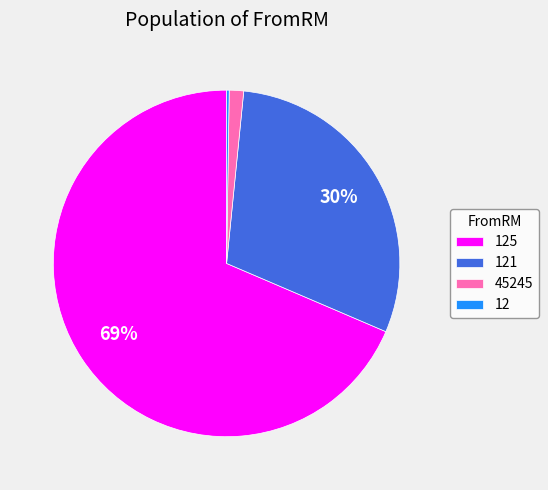

Does any single category account for the majority?

Yes